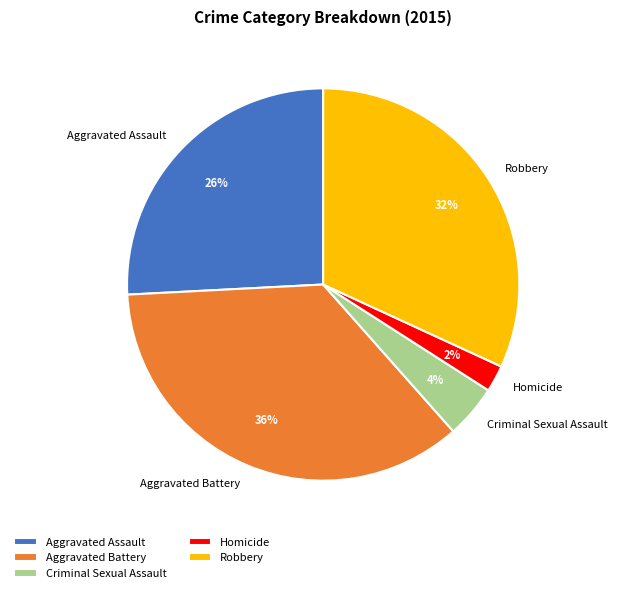

Do Criminal Sexual Assault and Aggravated Battery together represent more than half of the pie?

No